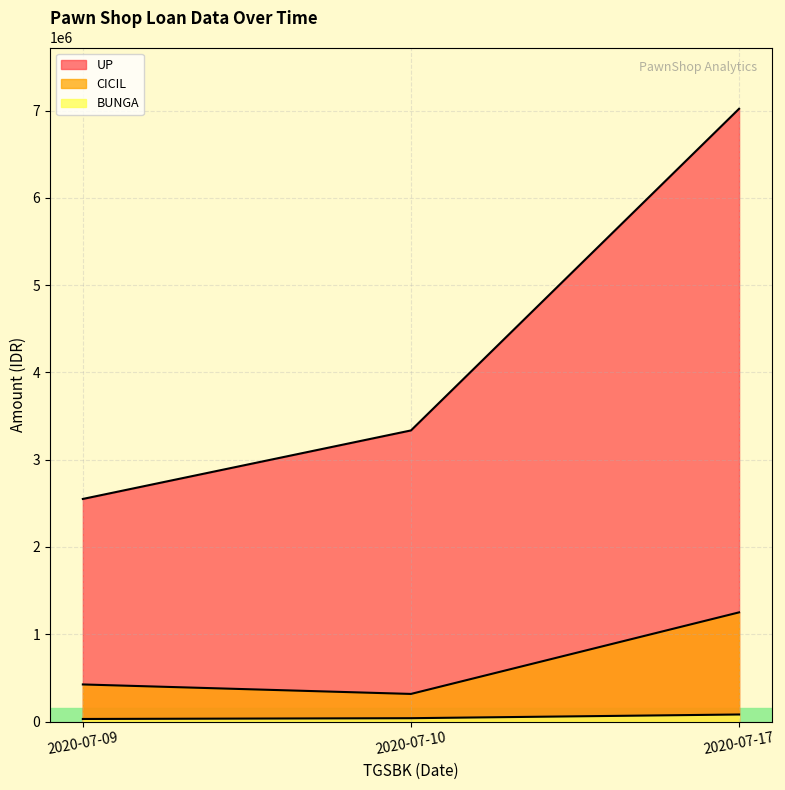

Reading left to right, extract all data points from this chart.

UP: 2550000	3335000	7020000
CICIL: 425000	316300	1250800
BUNGA: 29325	38353	80730